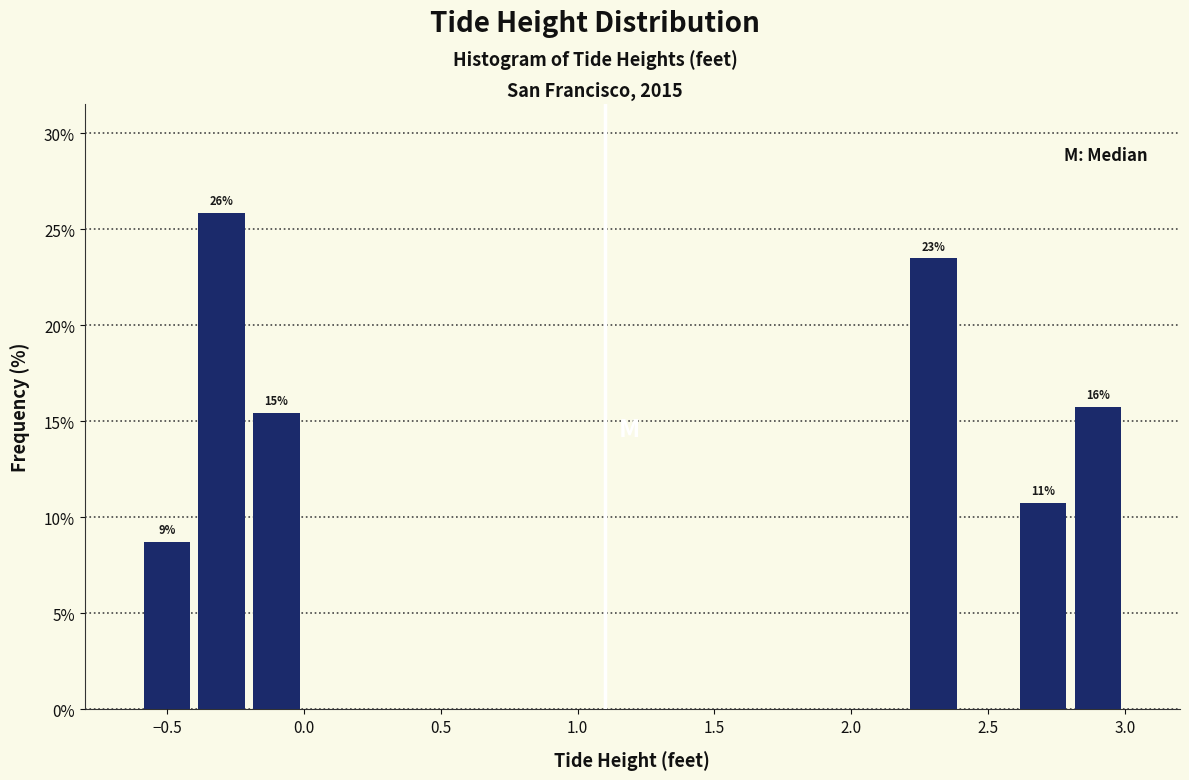

Over which range of the x-axis is the bar tallest?

-0.4 to -0.2